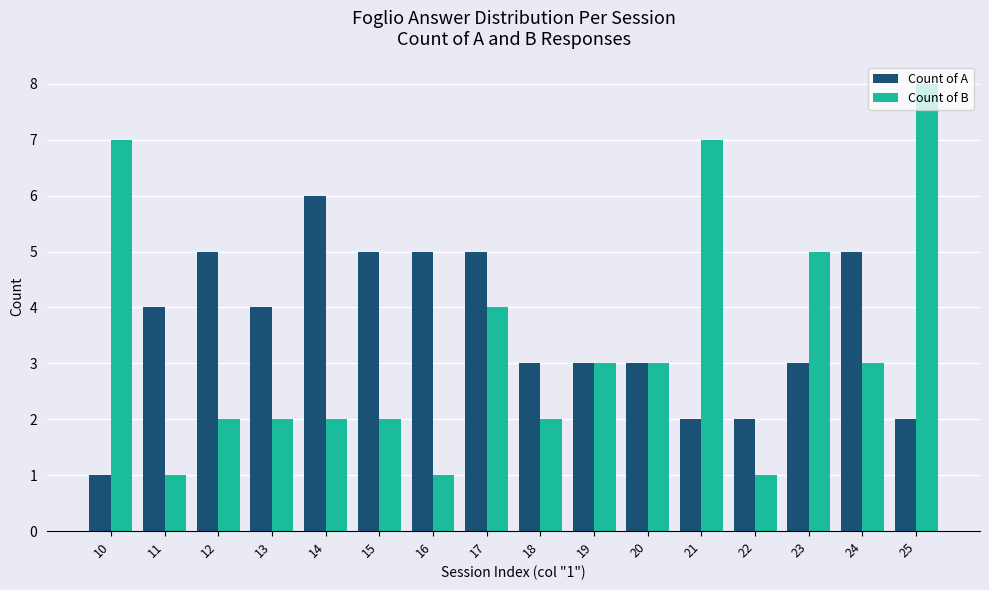

How many bars are there in total?

32